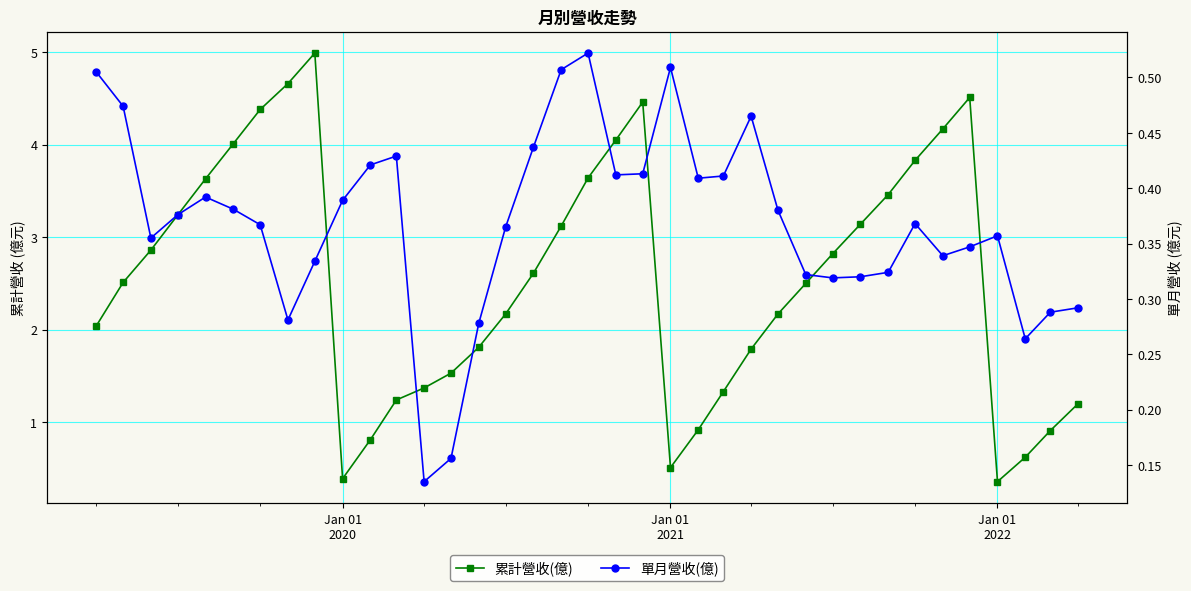

True or false: 累計營收(億) and 單月營收(億) cross at least once.

False